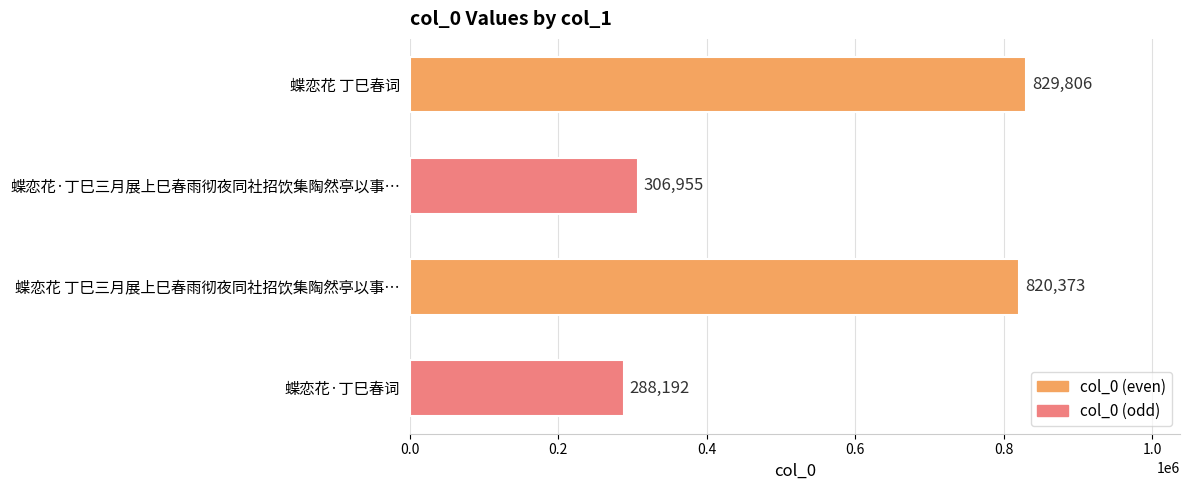

The chart shows a value of 495974 at 蝶恋花·丁巳春词. True or false?

False